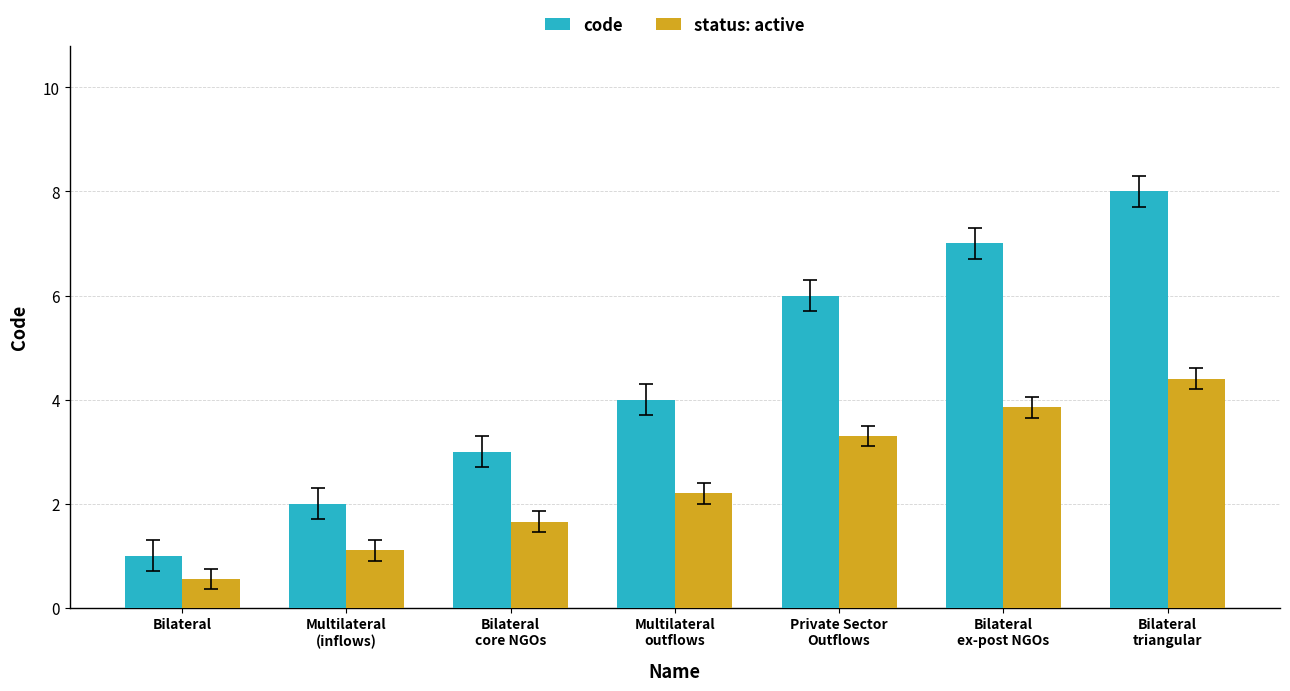

How many bars are there in total?

14